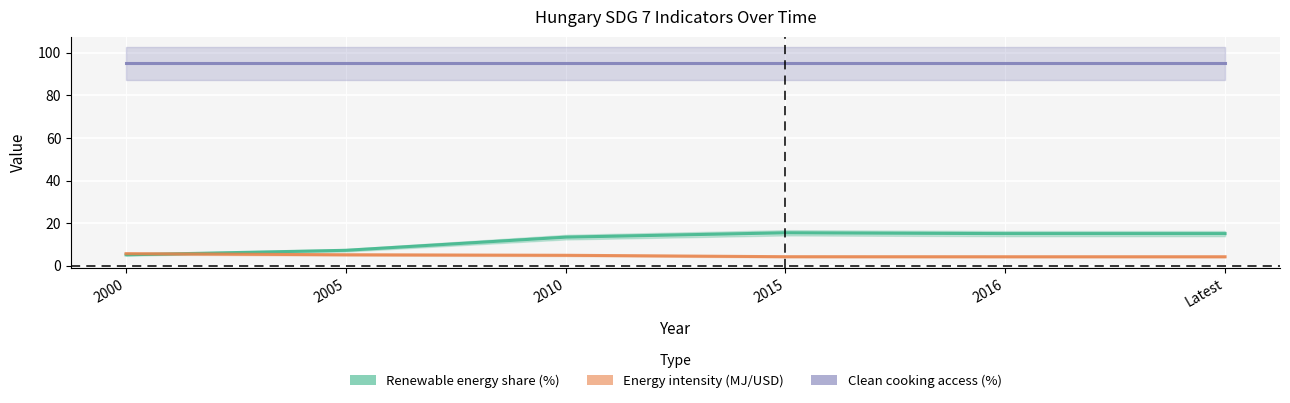

Rank the series at 2015 from lowest to highest value.

Energy intensity (MJ/USD), Renewable energy share (%)